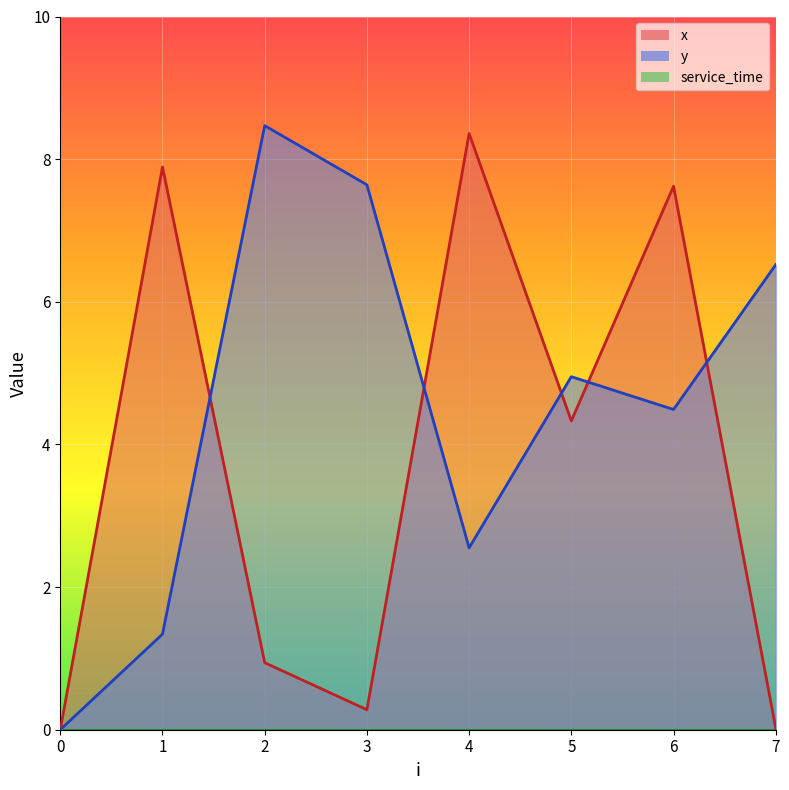

At how many categories does at least one series exceed 2?

7